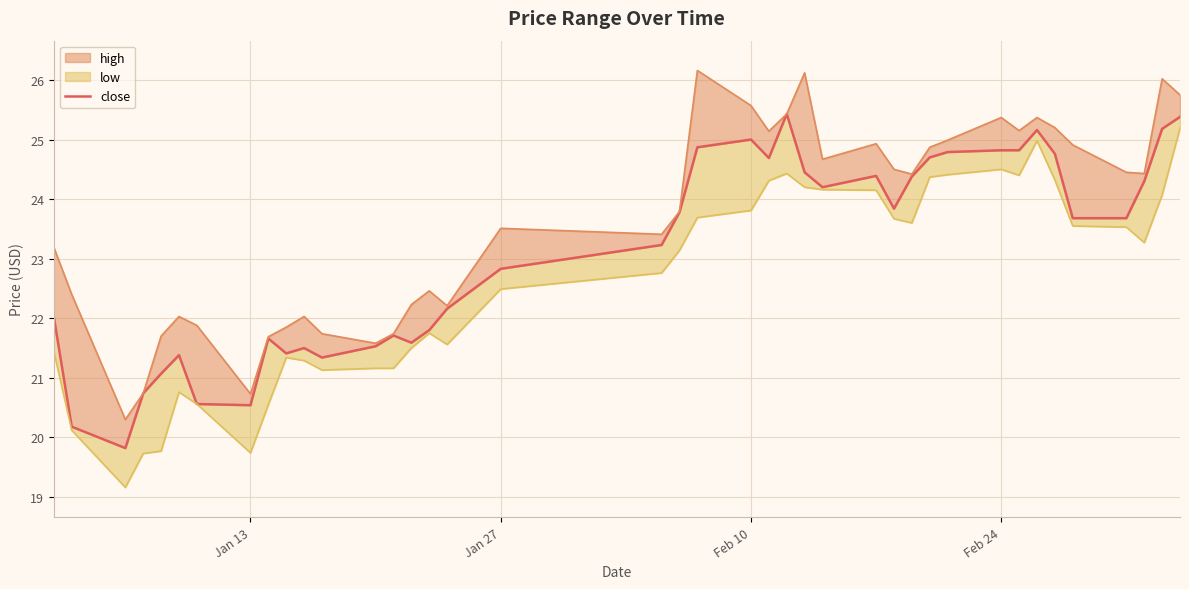

Reading left to right, extract all data points from this chart.

22.0	20.2	19.8	20.7	21.1	21.4	20.6	20.5	21.7	21.4	21.5	21.3	21.5	21.7	21.6	21.8	22.2	22.8	23.2	23.8	24.9	25.0	24.7	25.4	24.4	24.2	24.4	23.8	24.4	24.7	24.8	24.8	24.8	25.2	24.8	23.7	23.7	24.3	25.2	25.4